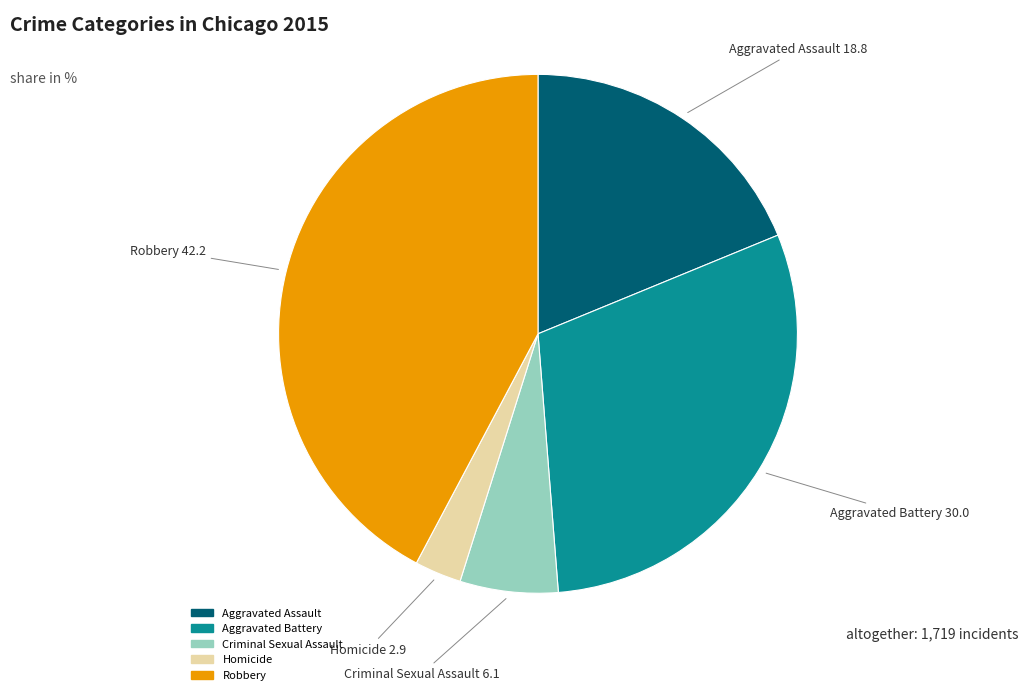

Does any single category account for the majority?

No